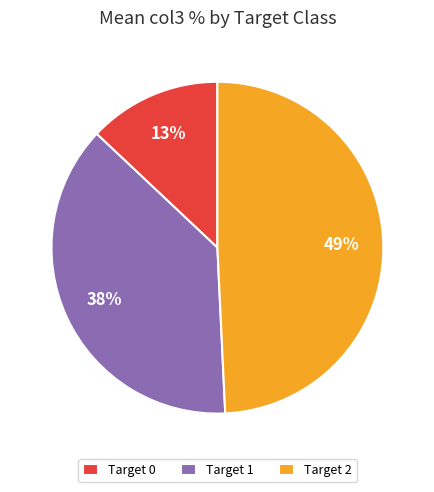

How many segments does this pie chart have?

3